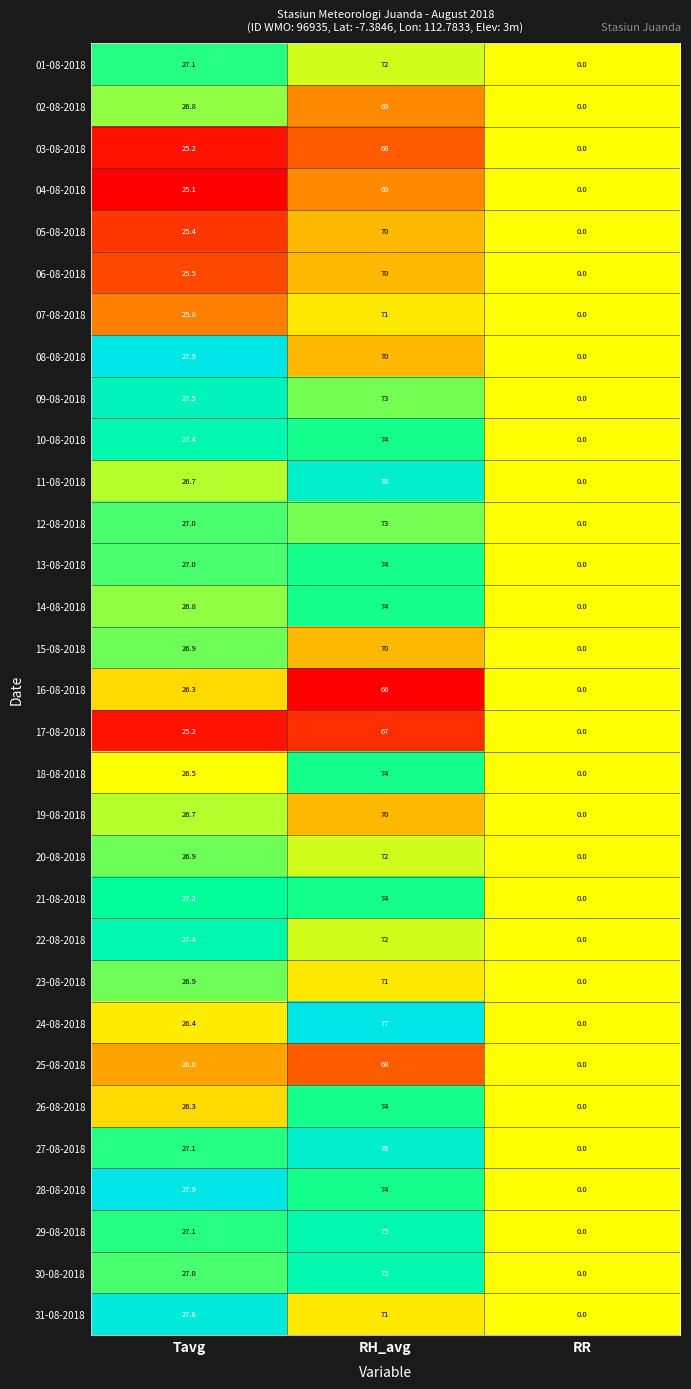

At which category is the sum across all series the highest?

RH_avg